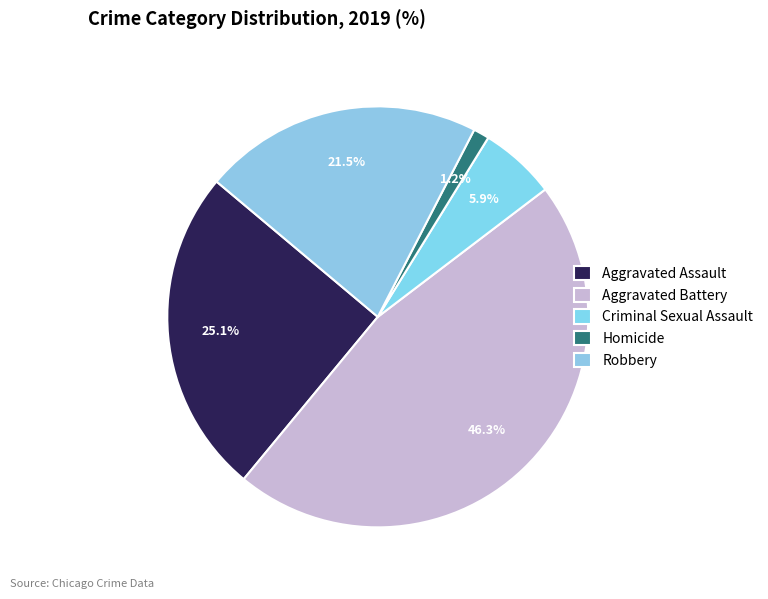

True or false: Aggravated Assault accounts for 39% of the total.

False